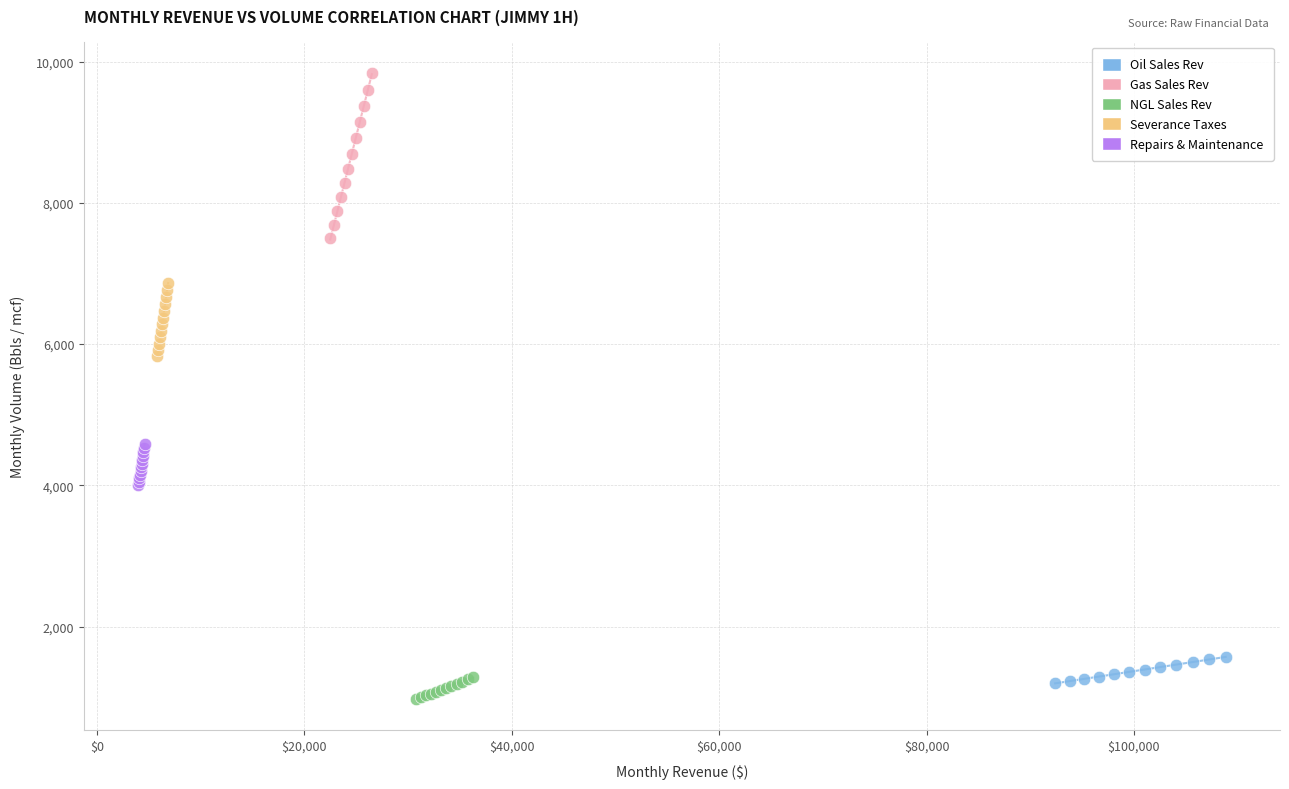

Which series has the largest Y range (max minus min)?

Gas Sales Rev